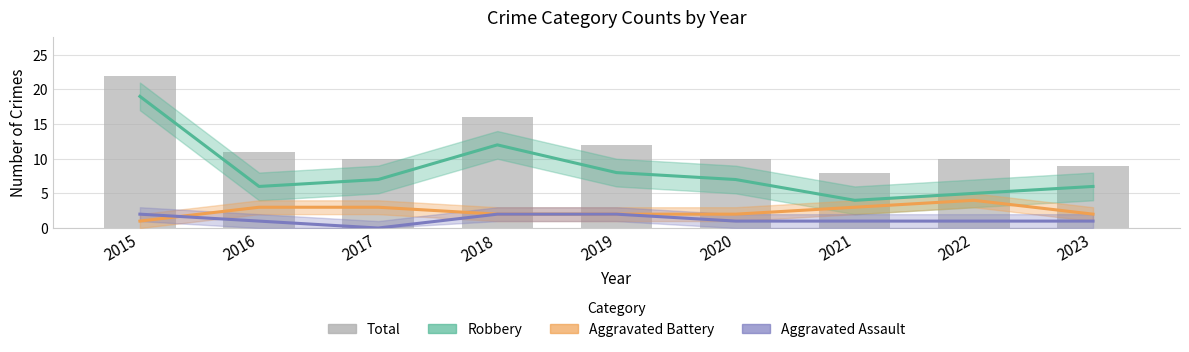

Rank the series by their maximum value, from highest to lowest.

Total, Robbery, Aggravated Battery, Aggravated Assault